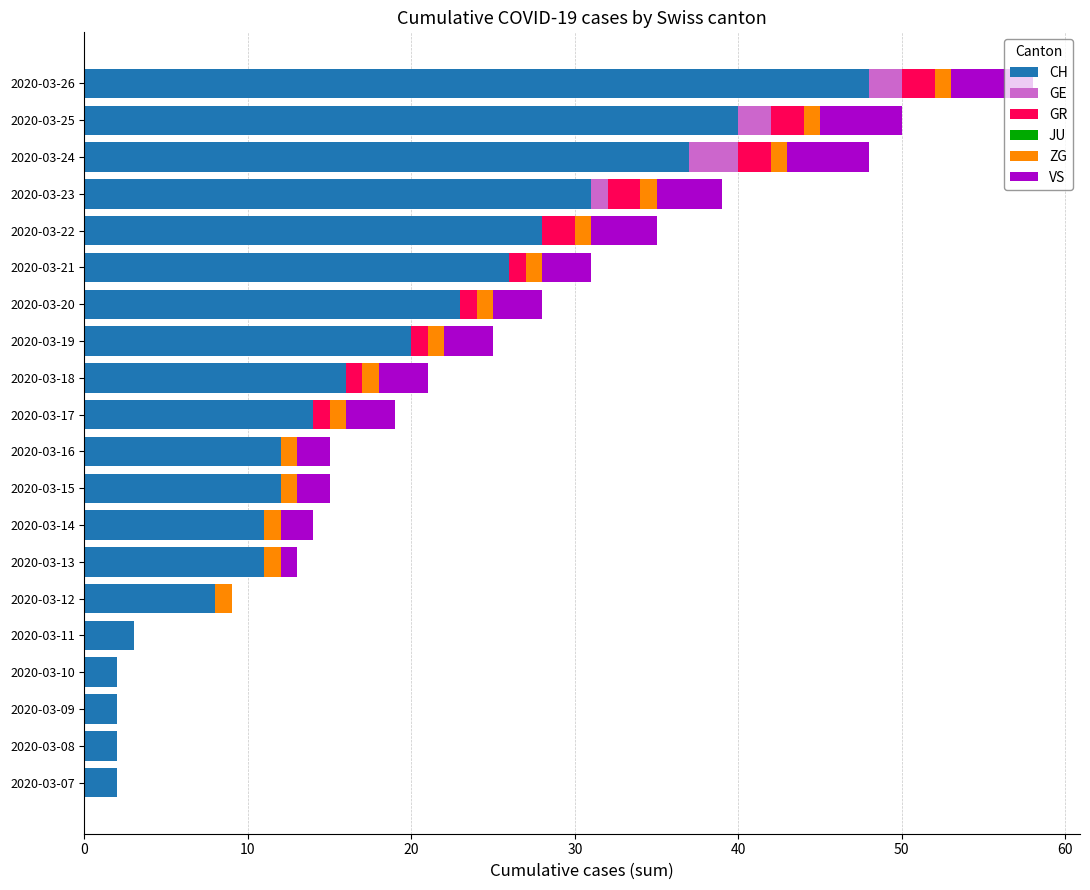

At which category is the sum across all series the highest?

2020-03-26